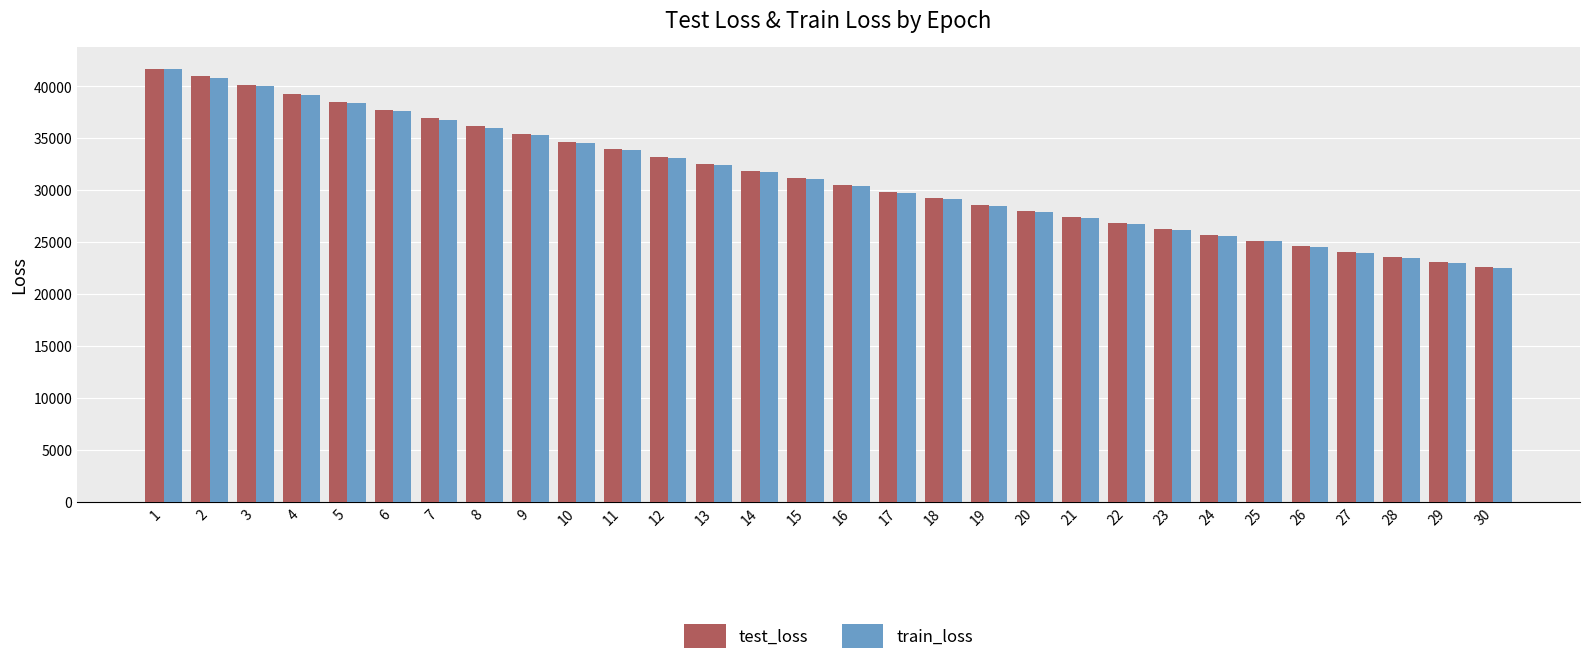

At which label does test_loss first exceed 31165?

1